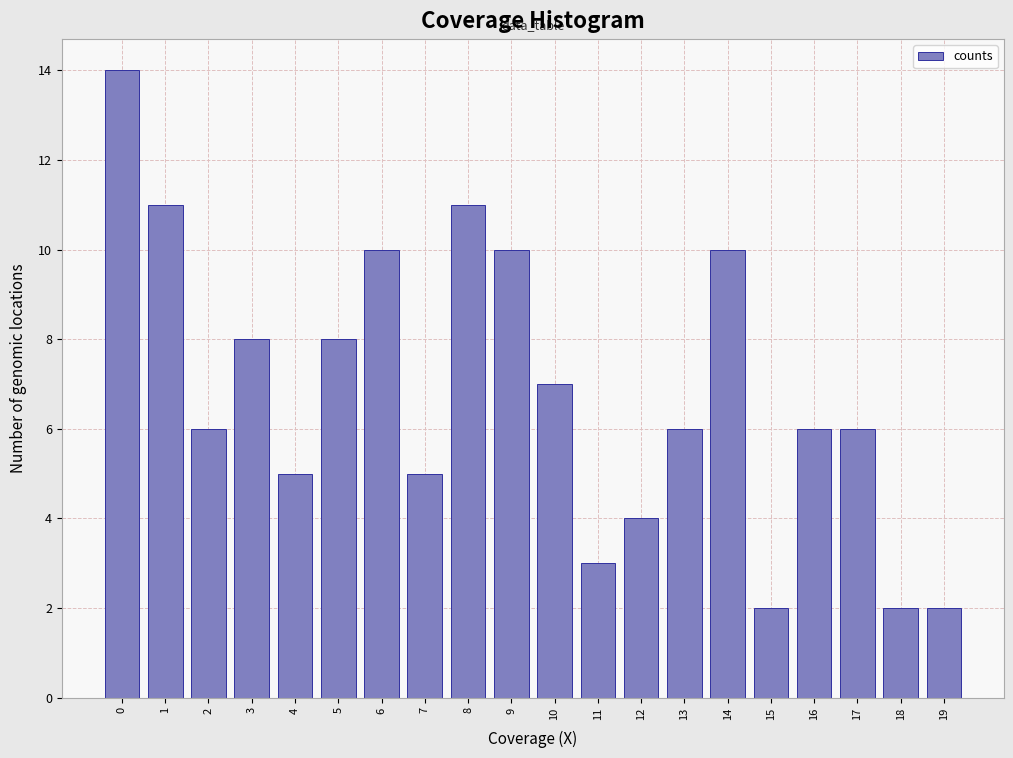

Reading left to right, list all the values displayed in this chart.

14	11	6	8	5	8	10	5	11	10	7	3	4	6	10	2	6	6	2	2